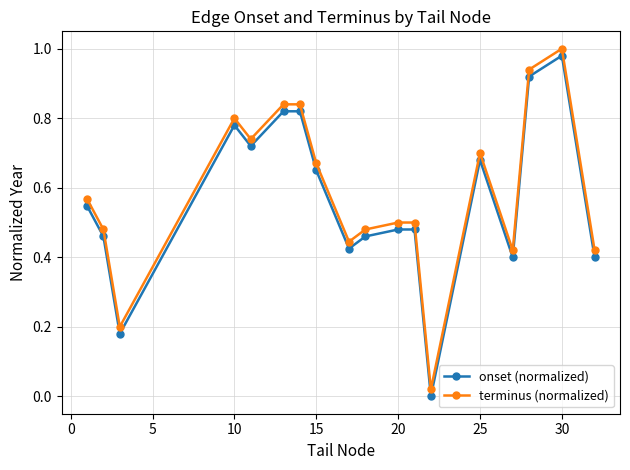

True or false: terminus (normalized) has more than 2 interior local peaks.

True